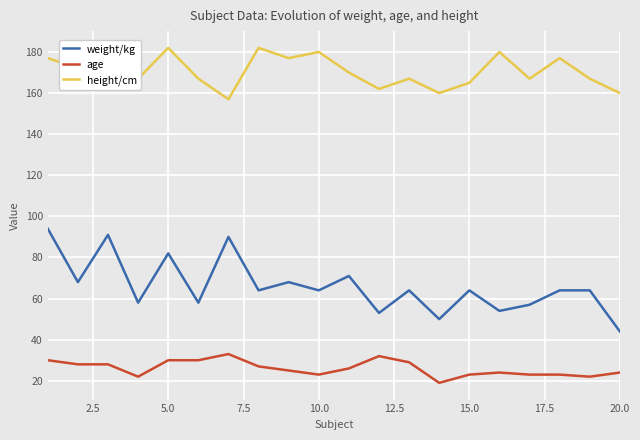

What is the difference between the maximum and minimum values in the weight/kg series?

50